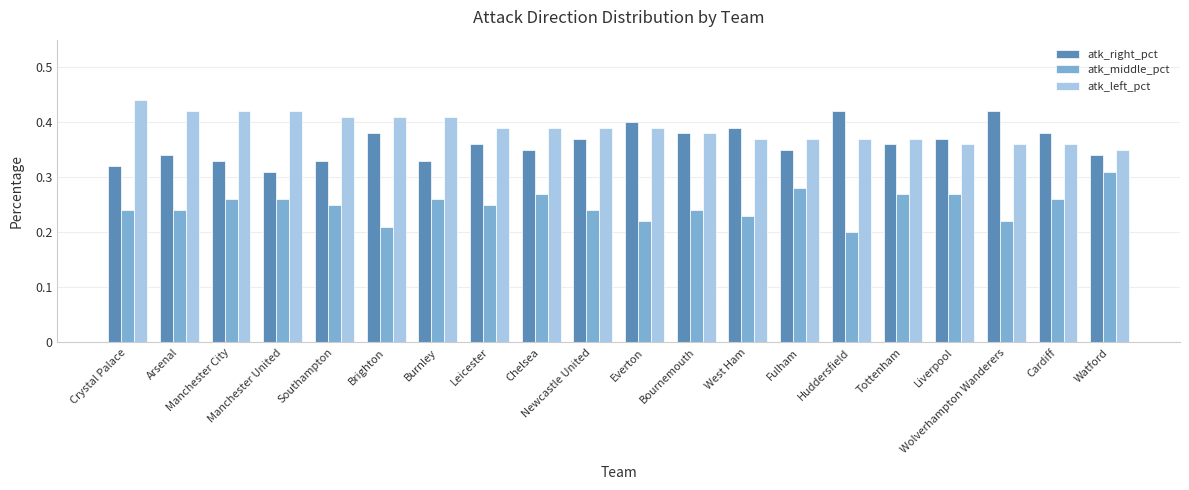

At how many categories does at least one series exceed 0?

20